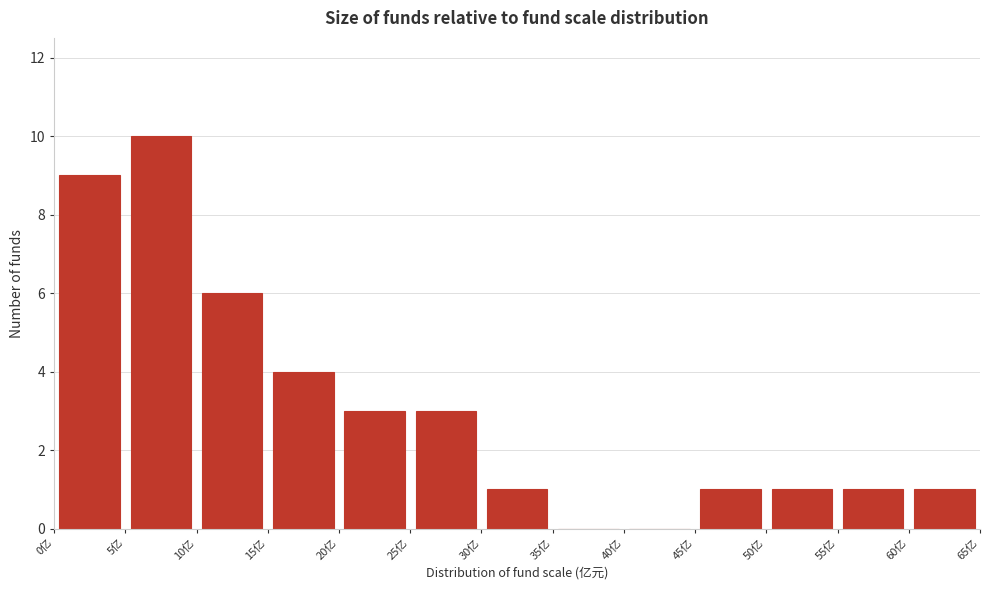

How tall is the bar that spans 60 to 65 on the x-axis? The values are not printed on the chart, so give them approximately, as read against the axis.

1